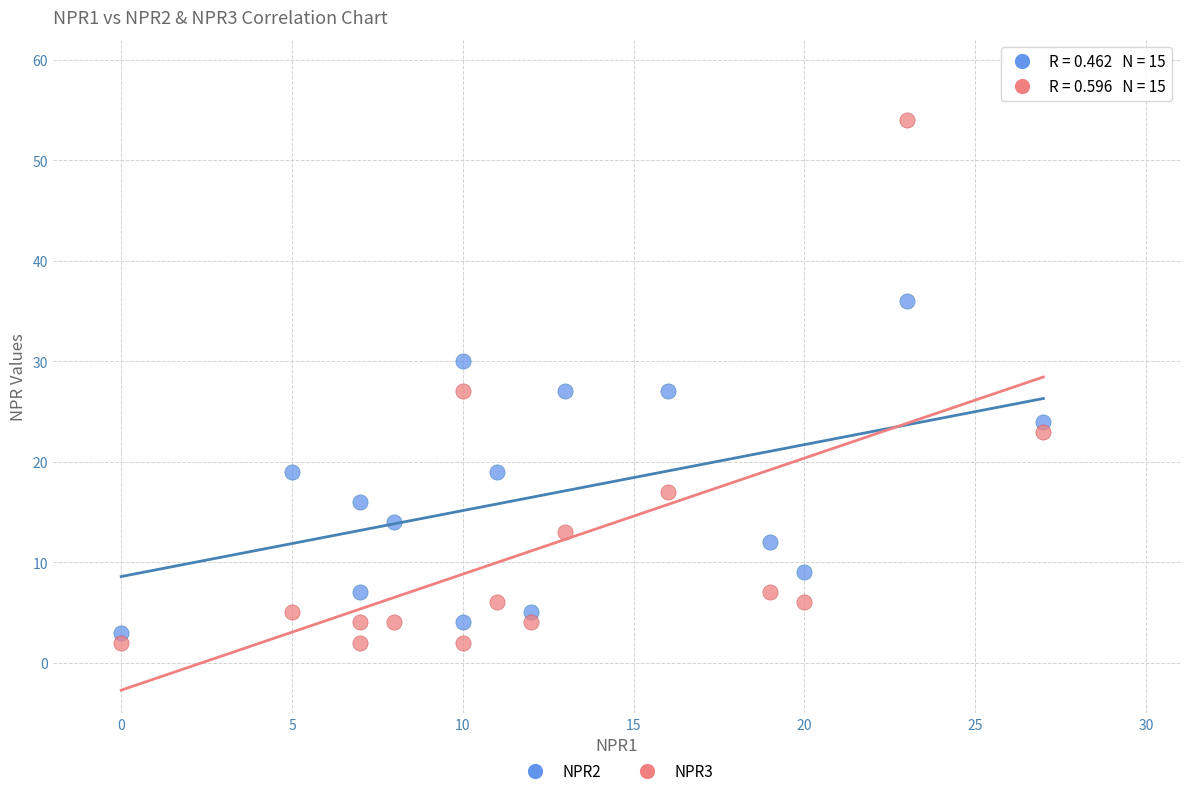

Which series contains the lowest Y value?

NPR3